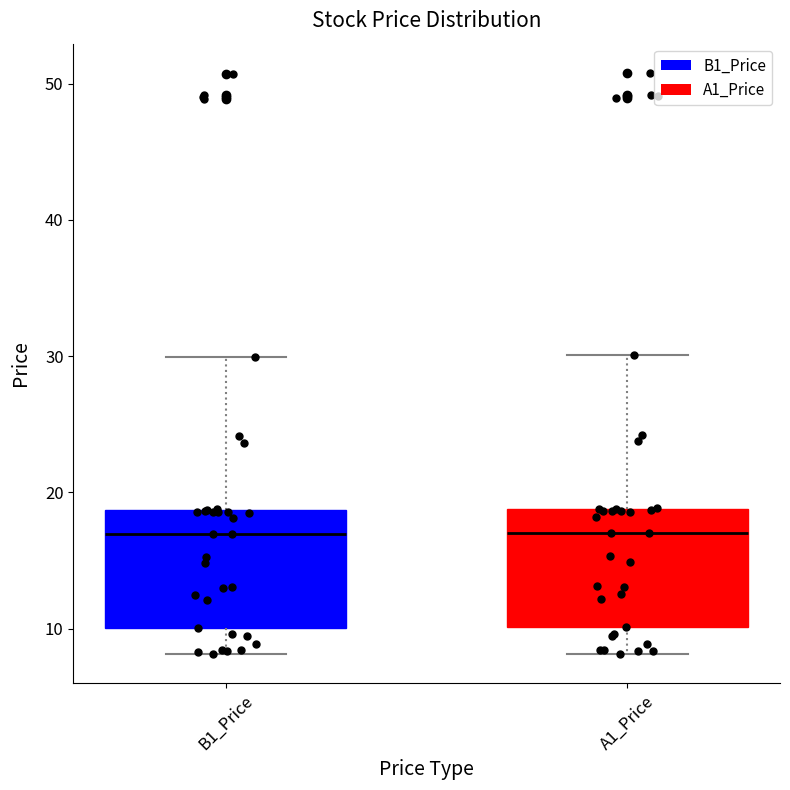

Where is the upper edge of the box for B1_Price on the y-axis? The values are not printed on the chart, so give them approximately, as read against the axis.

19